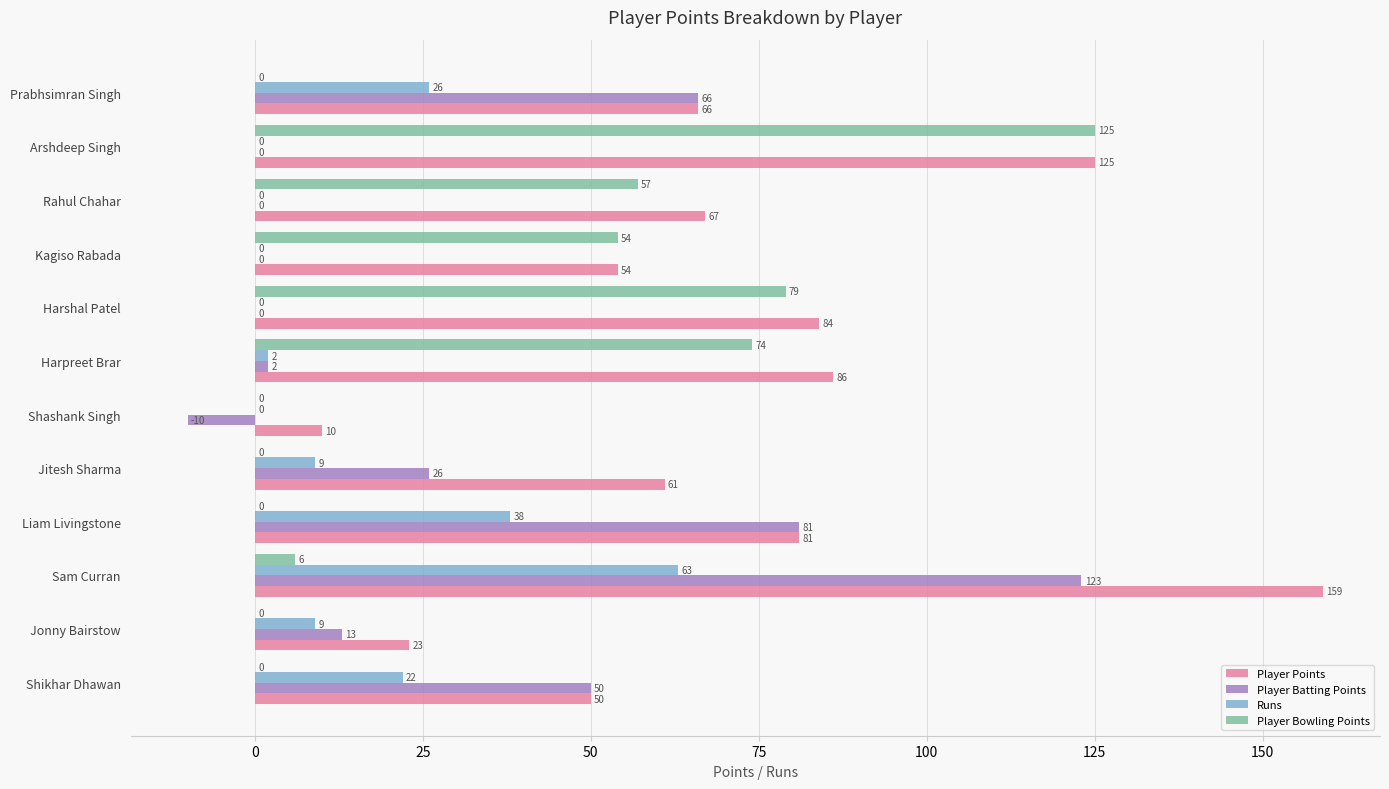

How many series are shown in this chart?

4